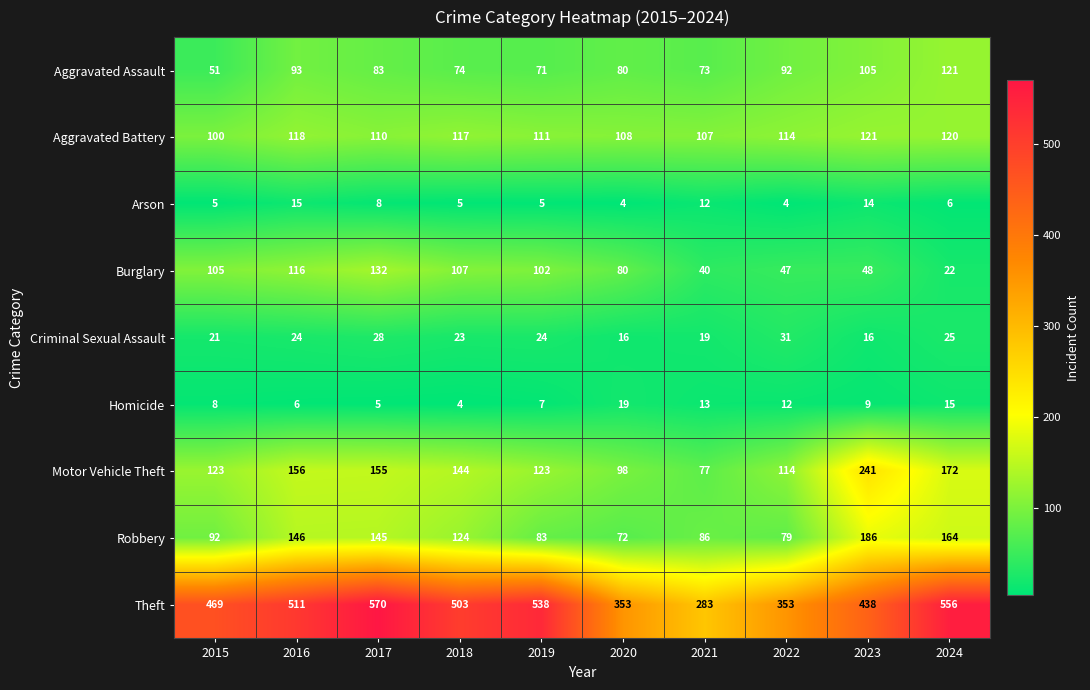

The Criminal Sexual Assault series shows 37 at 2015. True or false?

False